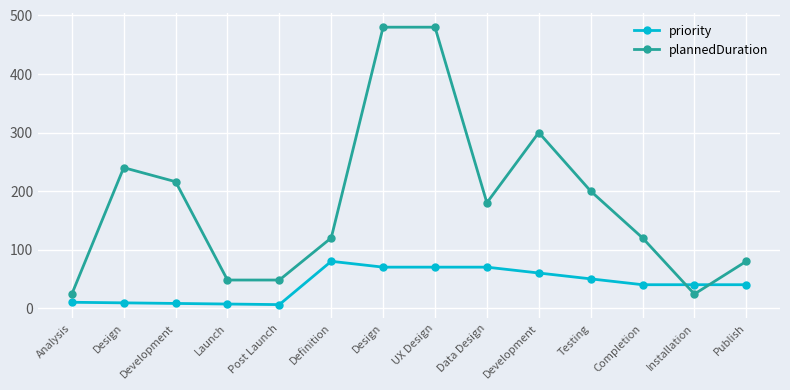

What is the total value across all series at Development?

224